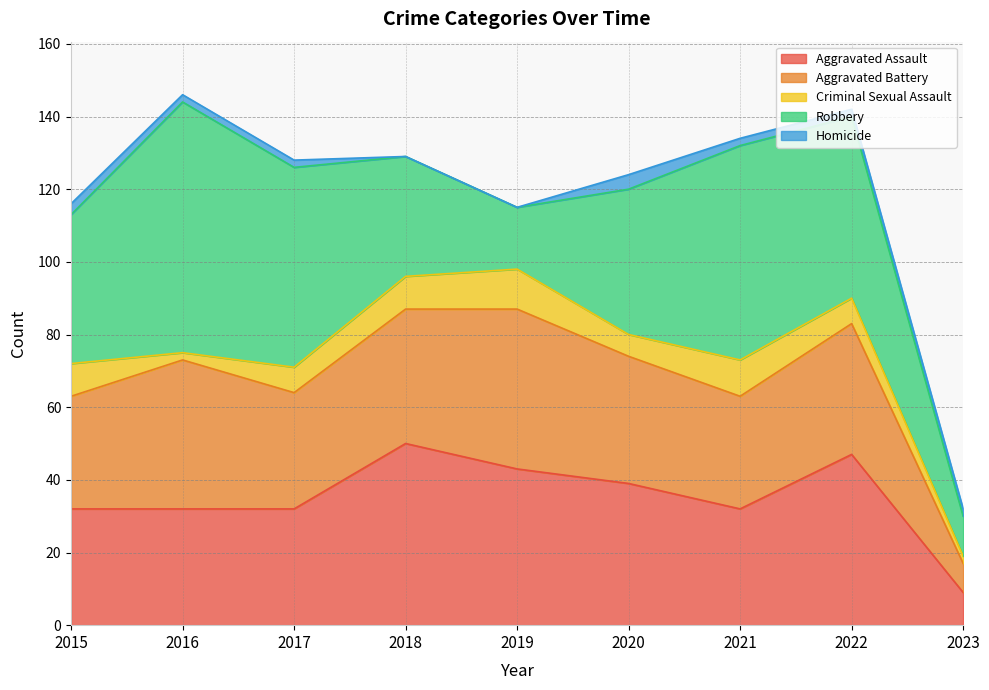

How many lines are shown in the chart?

5